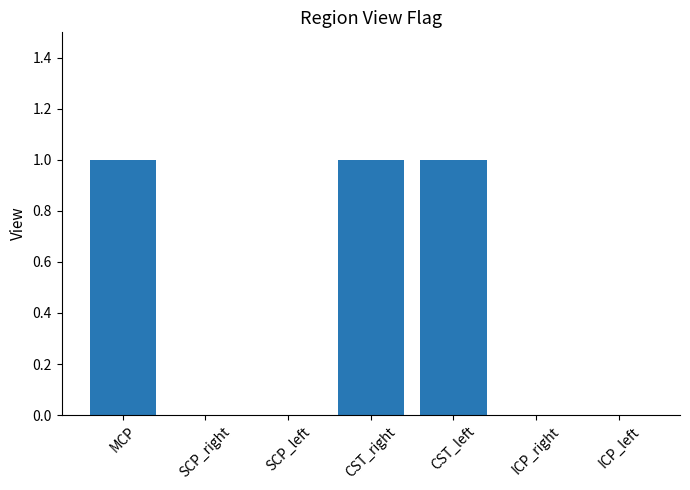

Between SCP_right and CST_left, which is larger?

CST_left